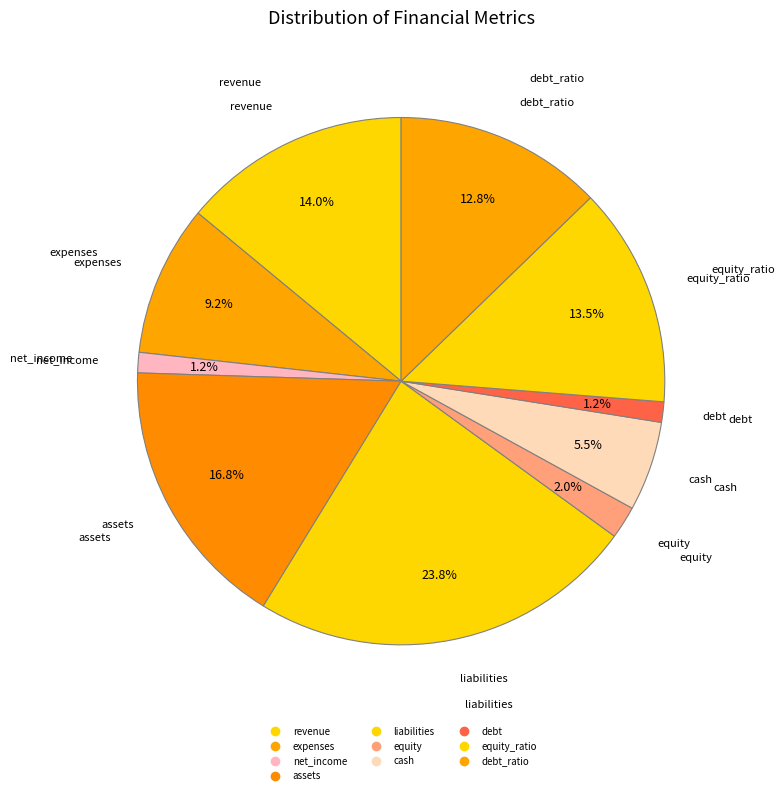

How many segments does this pie chart have?

10